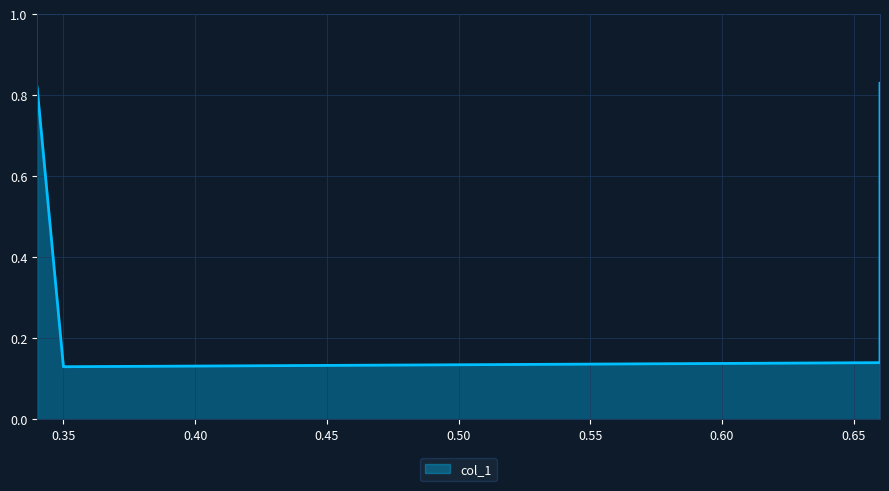

What is the value of the 4th point from the left?

0.1